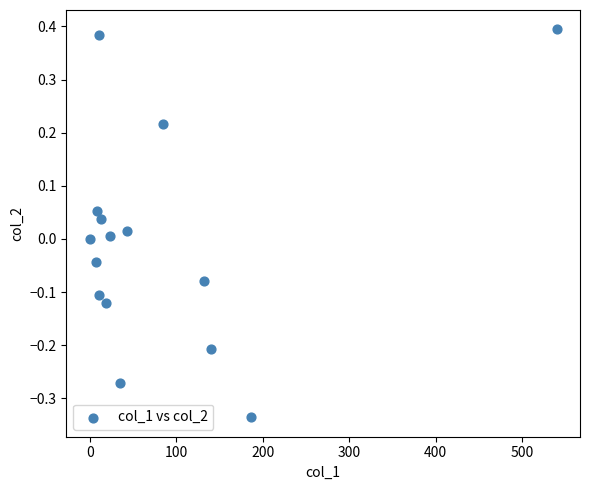

What is the range of X values (max minus min)?

539.7